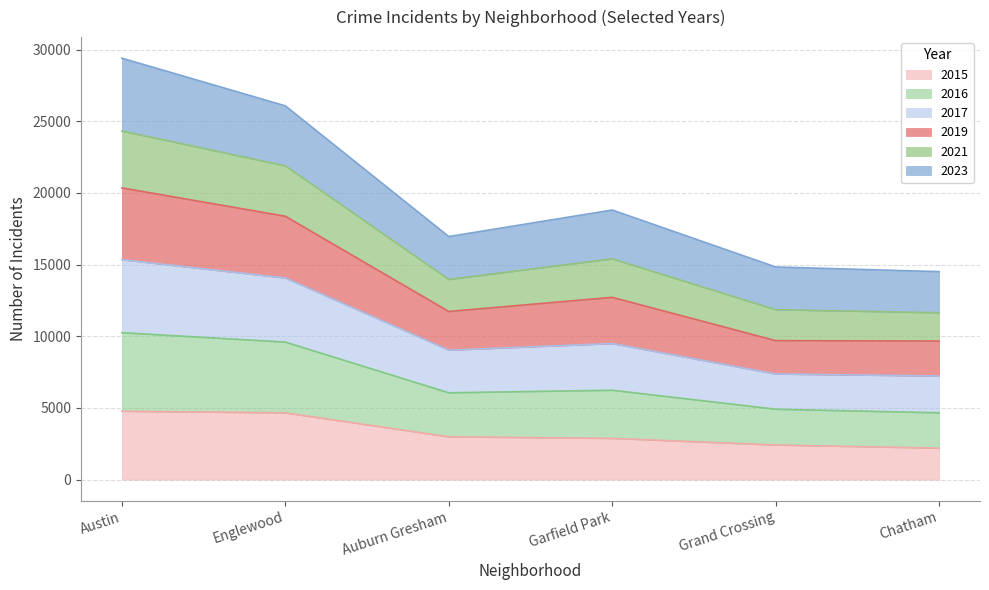

What is the total value across all series at Englewood?

26079